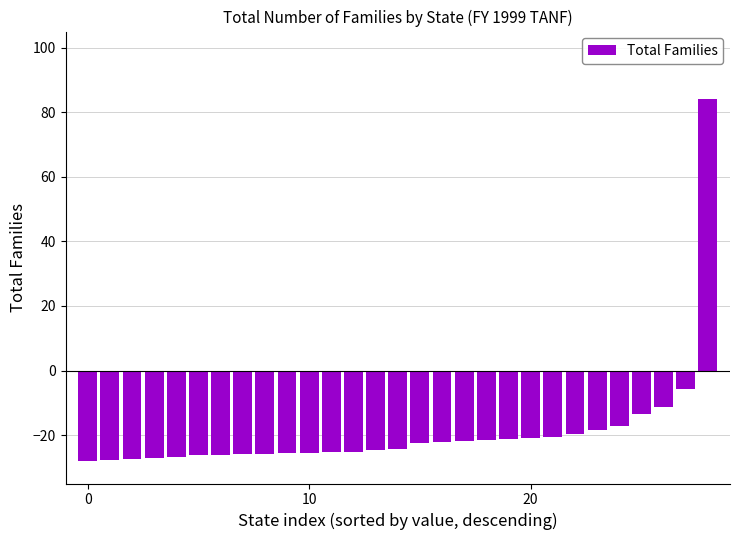

What is the smallest value displayed?

-28.0